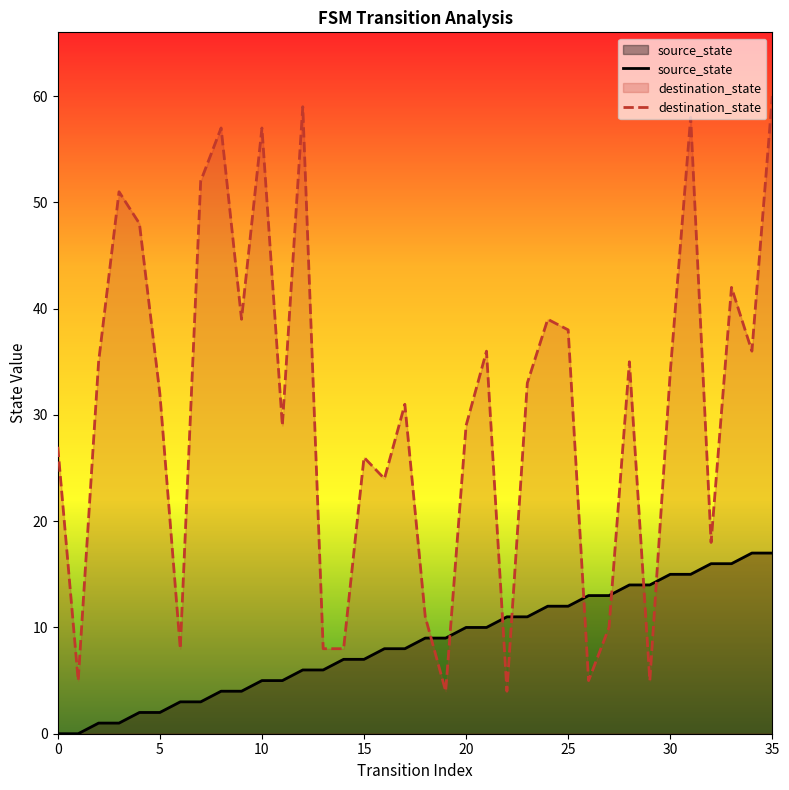

How many interior local peaks does the destination_state series have?

11